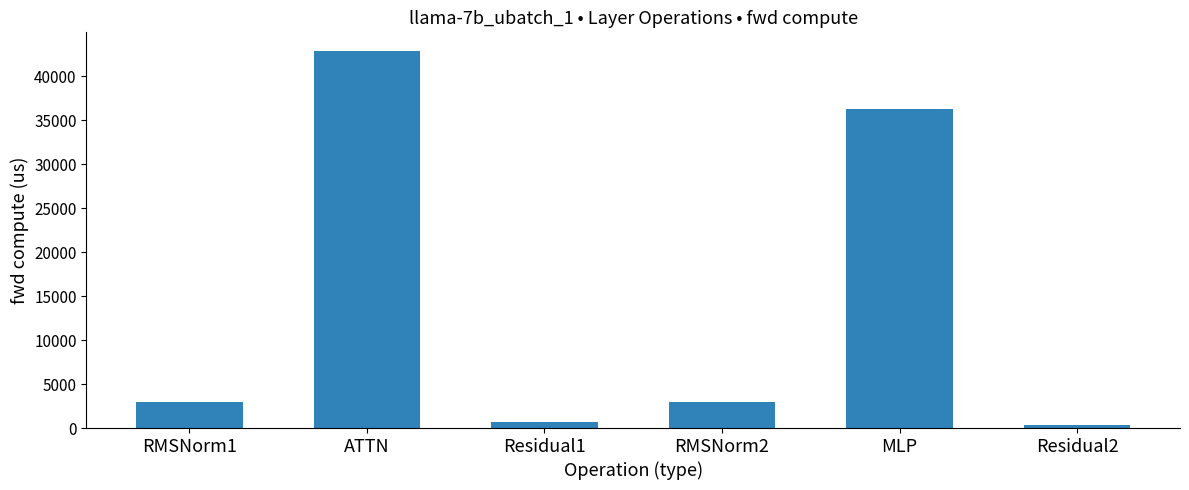

Reading left to right, what are all the values shown in this chart?

2978.6	42836.0	707.8	2978.6	36244.7	353.9